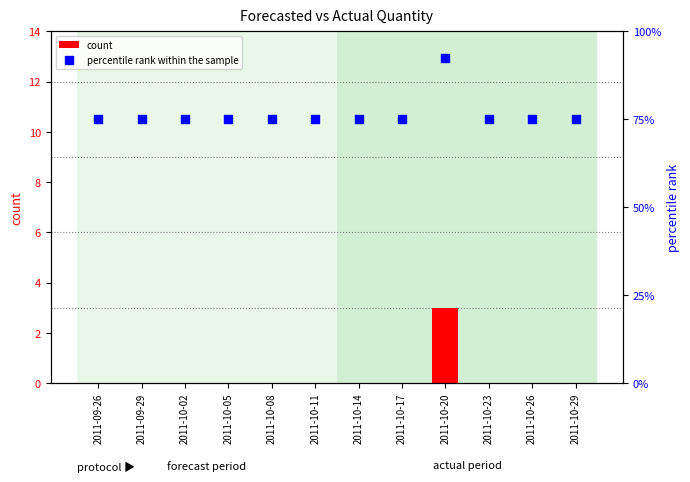

Which series has the largest total across all categories?

percentile rank within the sample